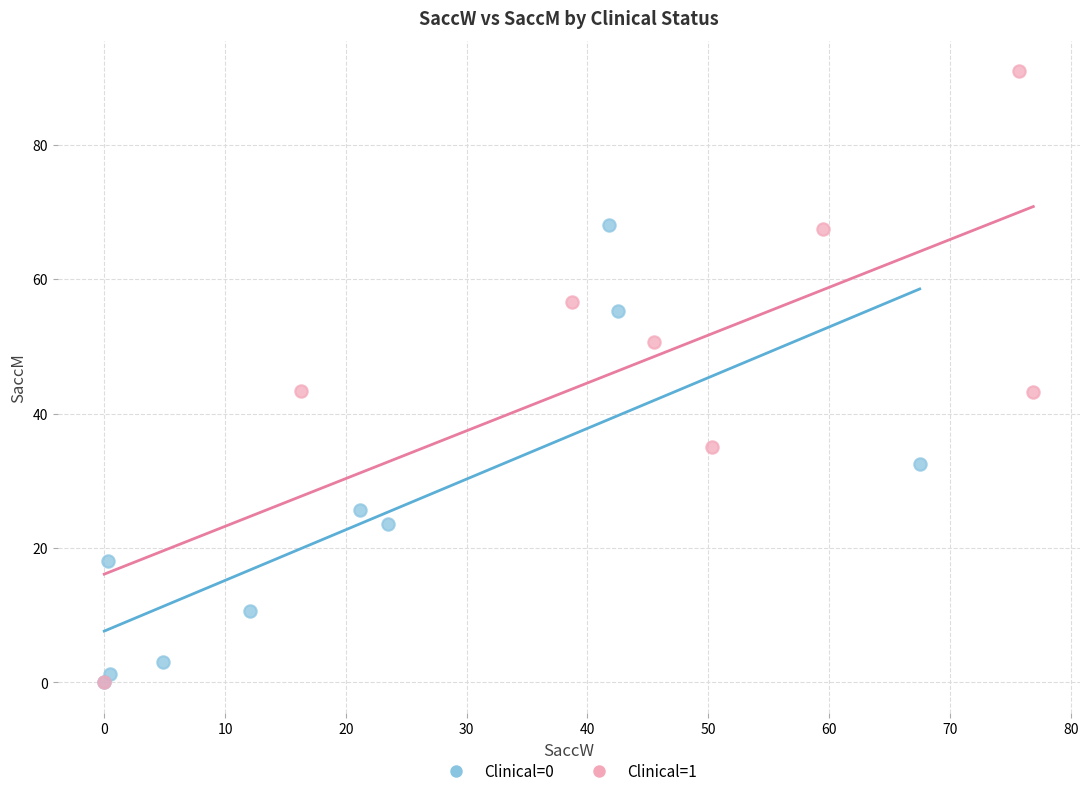

Which series has the largest Y range (max minus min)?

Clinical=1